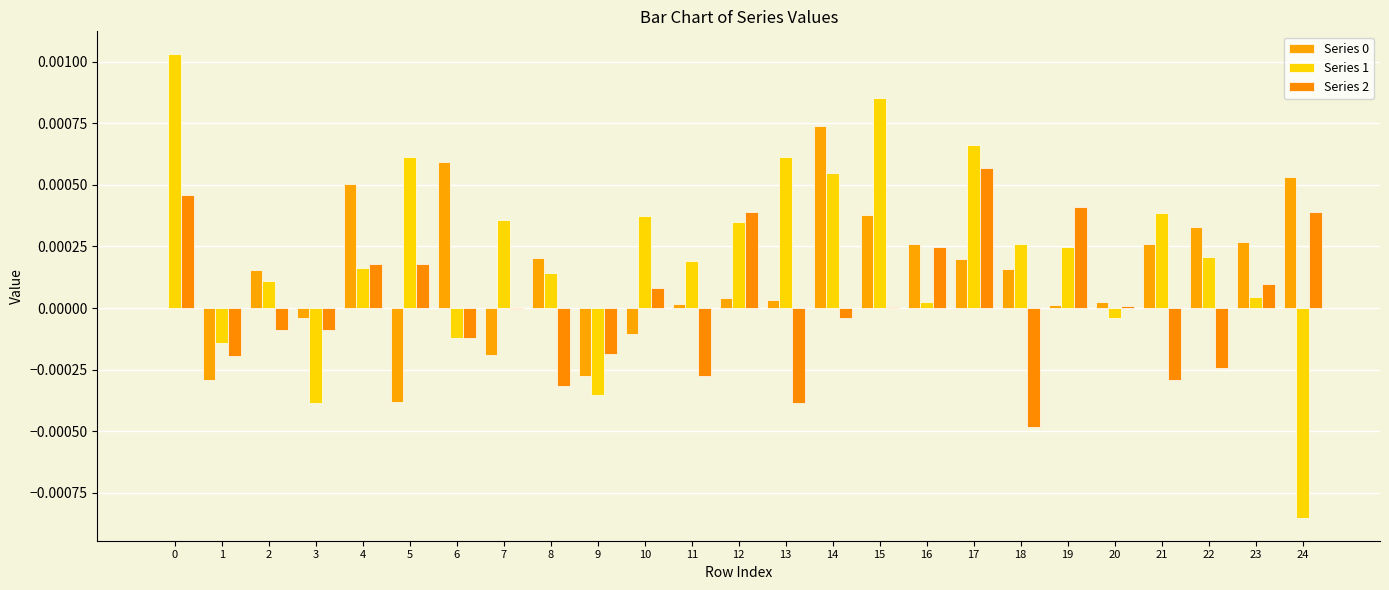

True or false: Series 0 has a value of 0.0 at 11.

False